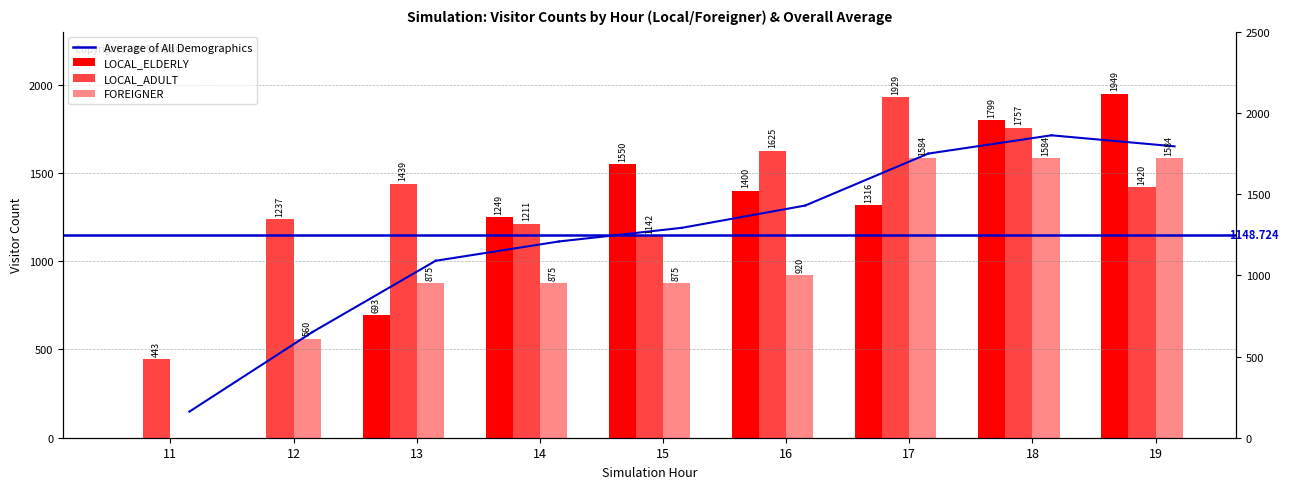

Reading left to right, what are all the values shown in this chart?

LOCAL_ELDERLY: 0.0	0.0	693.0	1248.9	1550.0	1400.0	1316.0	1798.6	1948.6
LOCAL_ADULT: 443.3	1236.7	1439.4	1211.0	1142.5	1625.3	1929.1	1757.2	1419.6
FOREIGNER: 0.0	560.0	875.0	875.0	875.0	920.0	1583.8	1583.8	1583.8